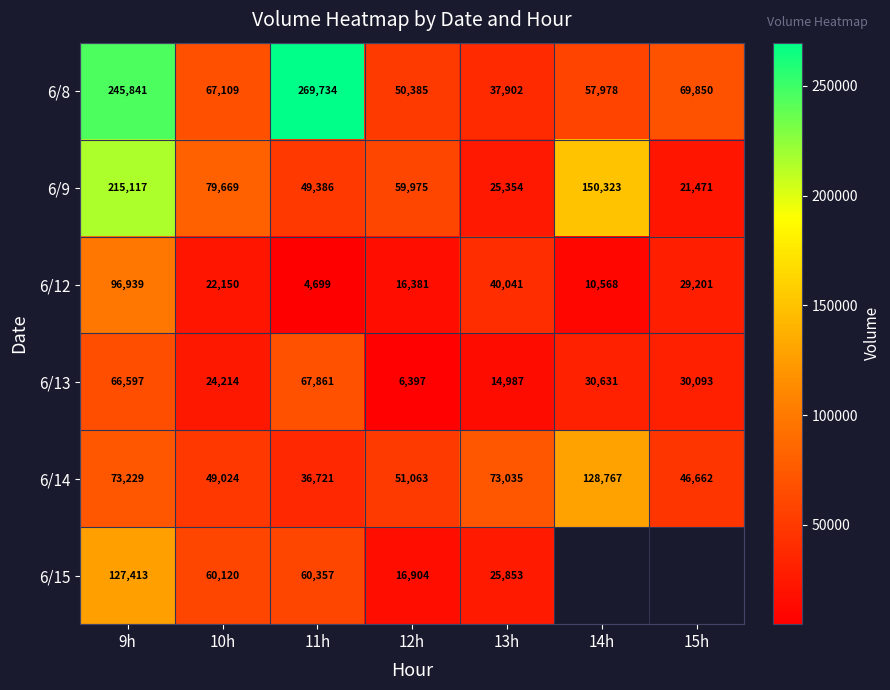

How many values in the 6/13 series are below 30093?

3